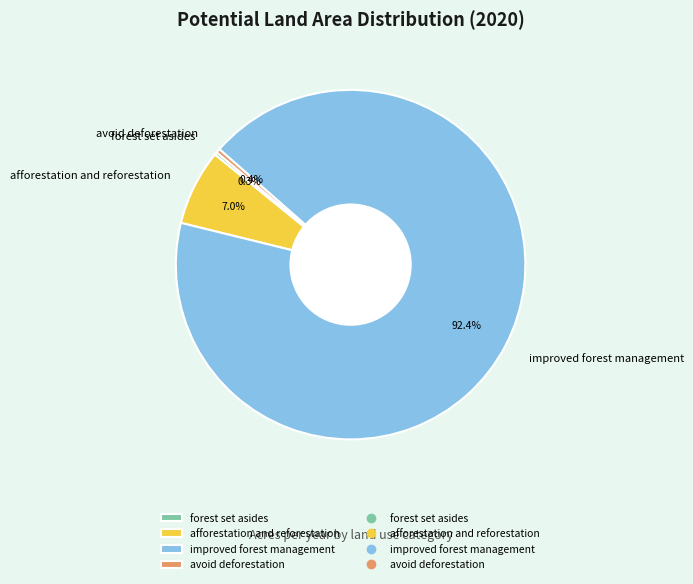

Combined, what portion of the pie is afforestation and reforestation and avoid deforestation?

7.4%